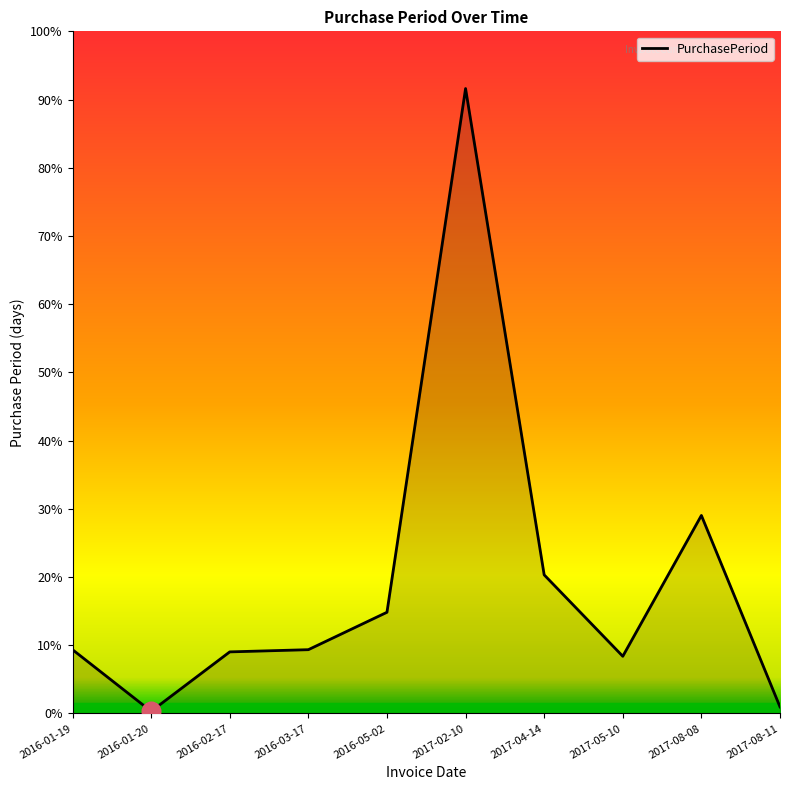

Does the chart have visible grid lines?

No